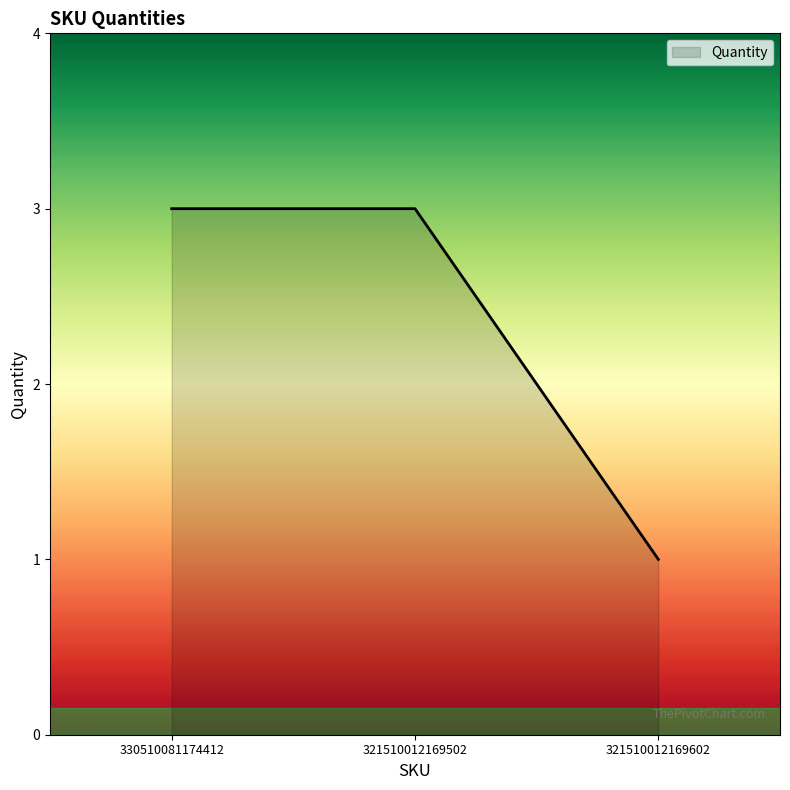

What position from the left is 330510081174412?

1